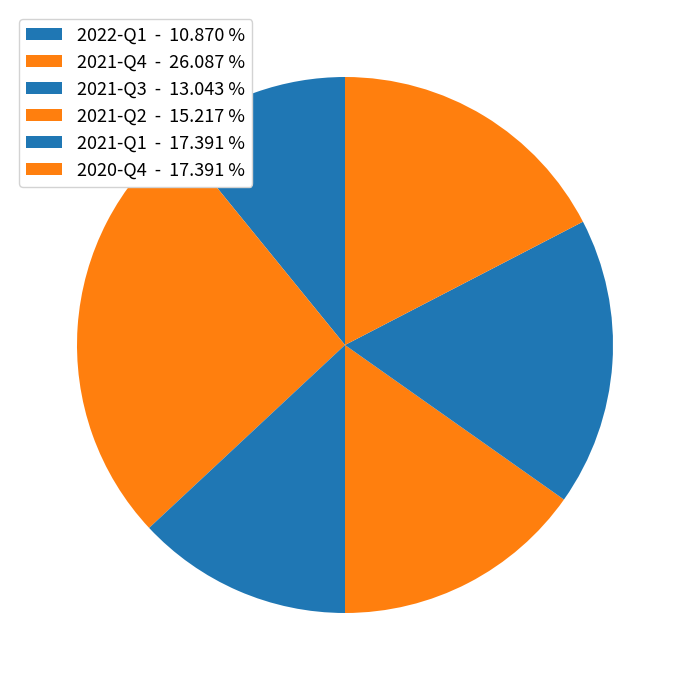

Count the number of slices in the pie.

6